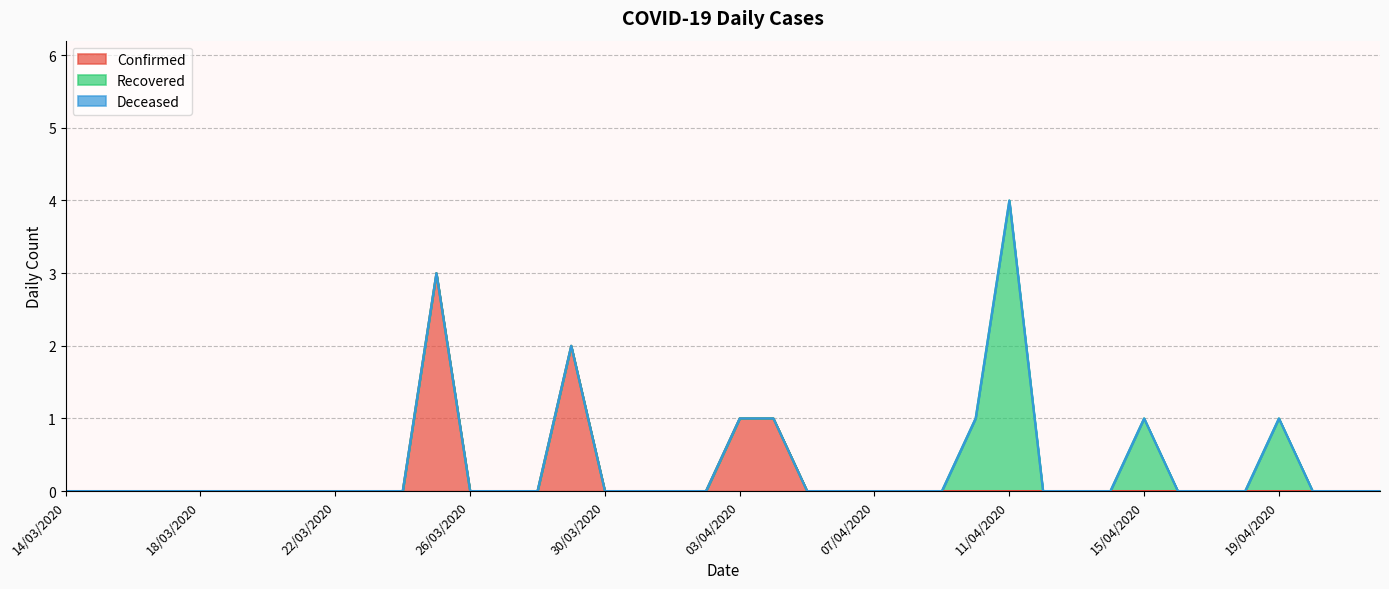

Which category has the lowest value in the Confirmed series?

14/03/2020